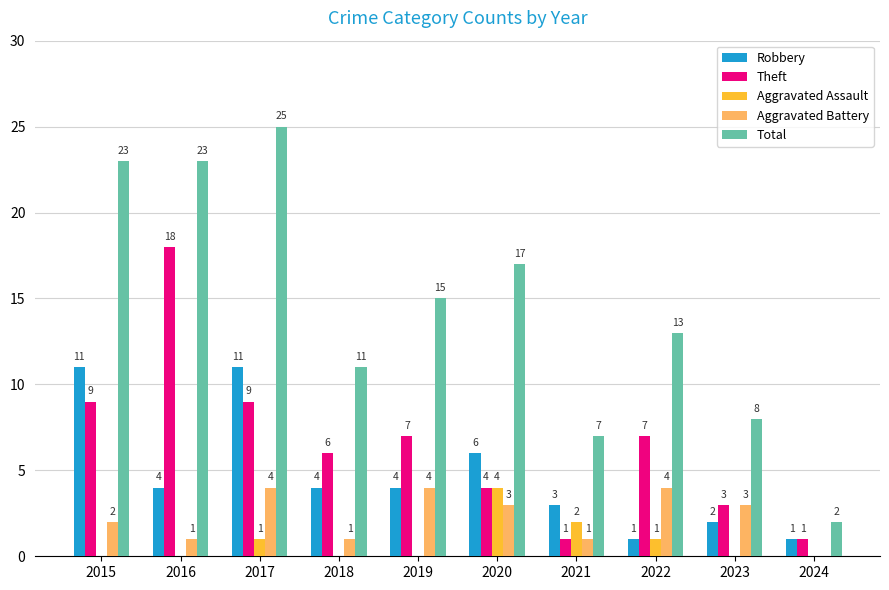

What is the greatest value displayed?

25